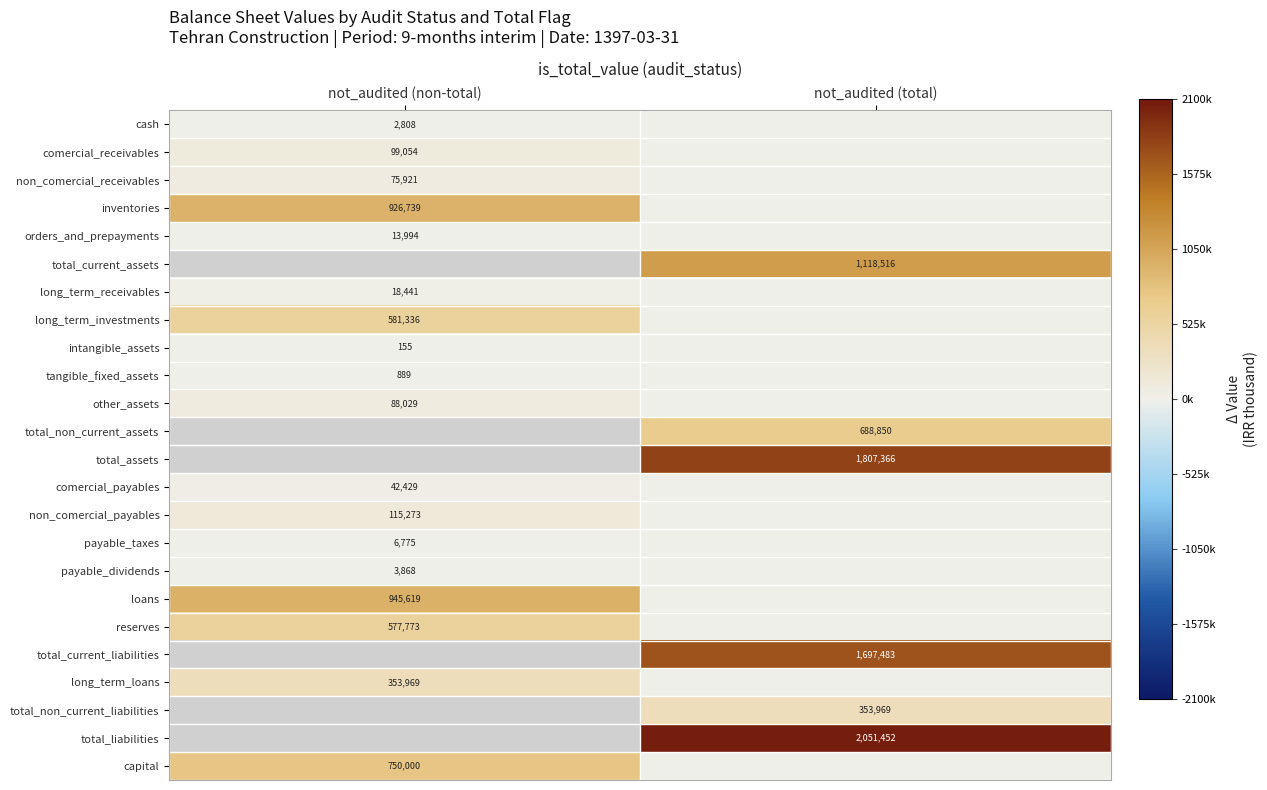

Is it true that inventories equals 926739 at not_audited (non-total)?

True